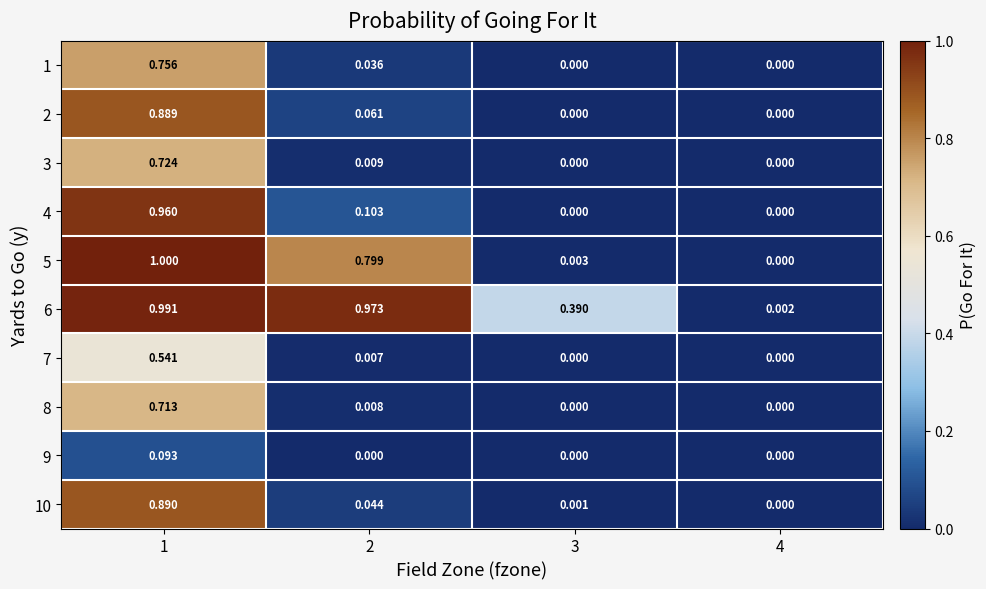

Reading left to right, extract all data points from this chart.

1: 1=0.8	2=0.0	3=0.0	4=0.0
2: 1=0.9	2=0.1	3=0.0	4=0.0
3: 1=0.7	2=0.0	3=0.0	4=0.0
4: 1=1.0	2=0.1	3=0.0	4=0.0
5: 1=1.0	2=0.8	3=0.0	4=0.0
6: 1=1.0	2=1.0	3=0.4	4=0.0
7: 1=0.5	2=0.0	3=0.0	4=0.0
8: 1=0.7	2=0.0	3=0.0	4=0.0
9: 1=0.1	2=0.0	3=0.0	4=0.0
10: 1=0.9	2=0.0	3=0.0	4=0.0